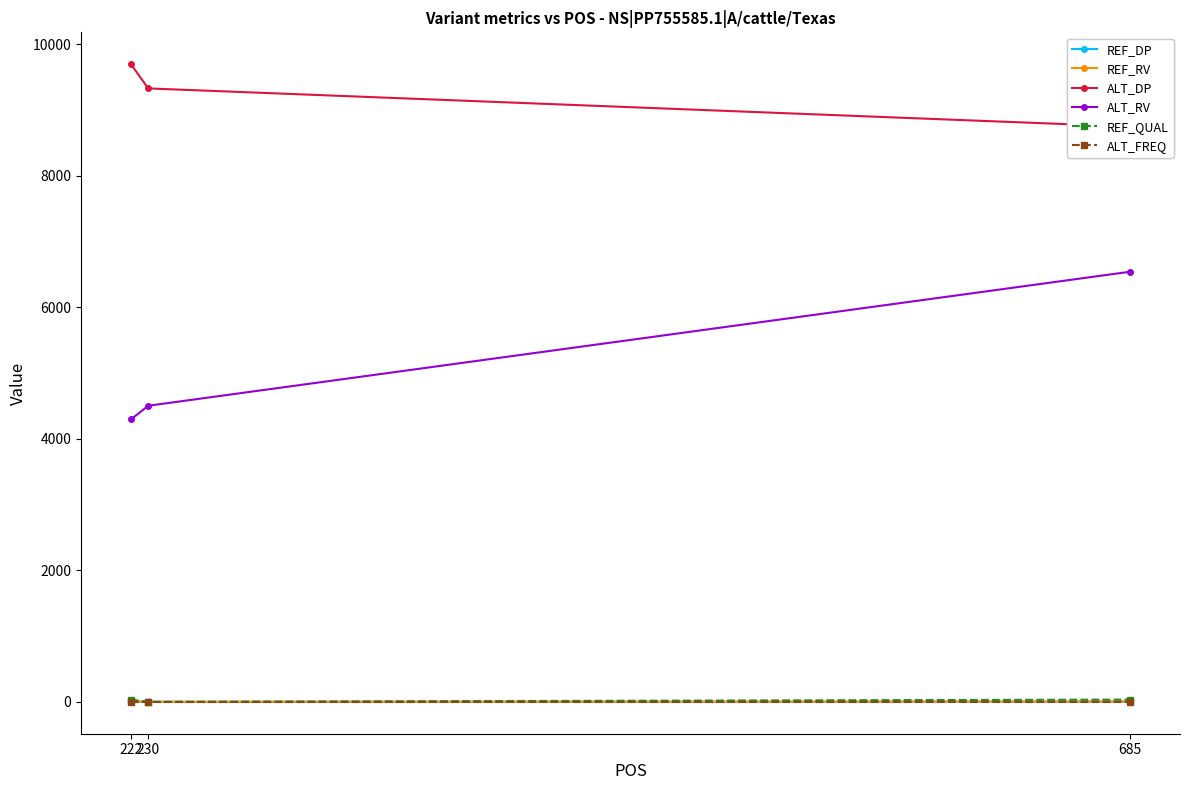

What is the highest value of the REF_QUAL series?

35.0